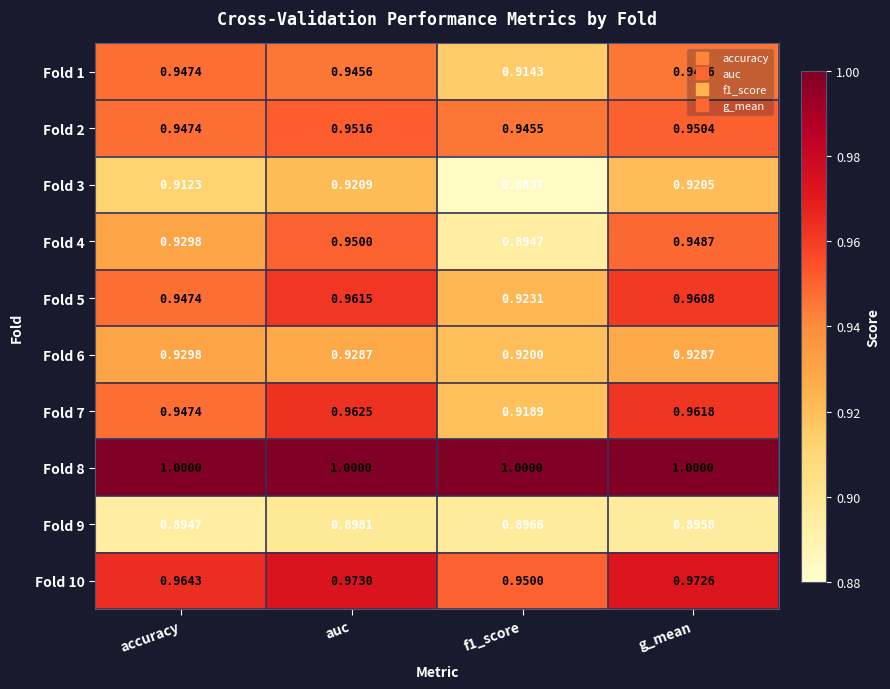

At which label does Fold 3 reach its peak?

auc